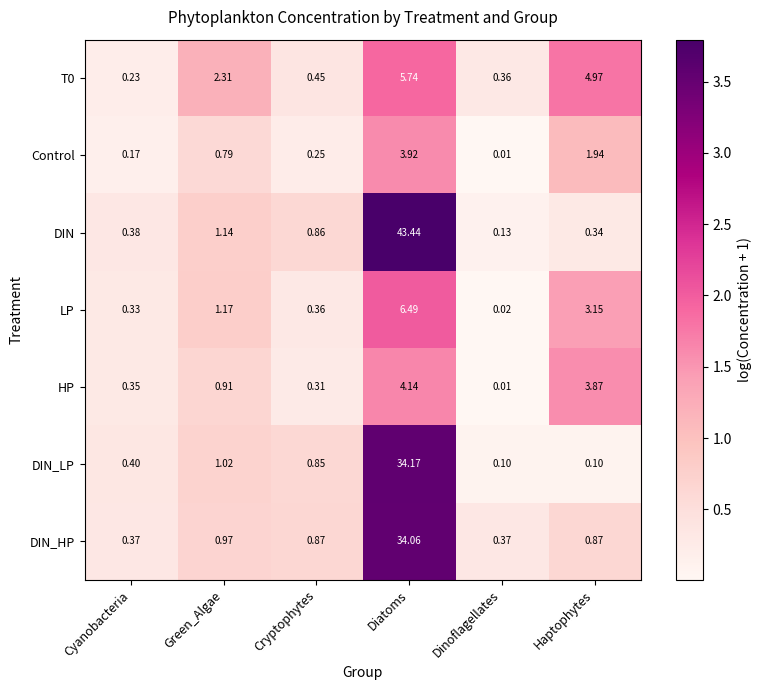

Which series changed the most between Cryptophytes and Dinoflagellates?

DIN_LP